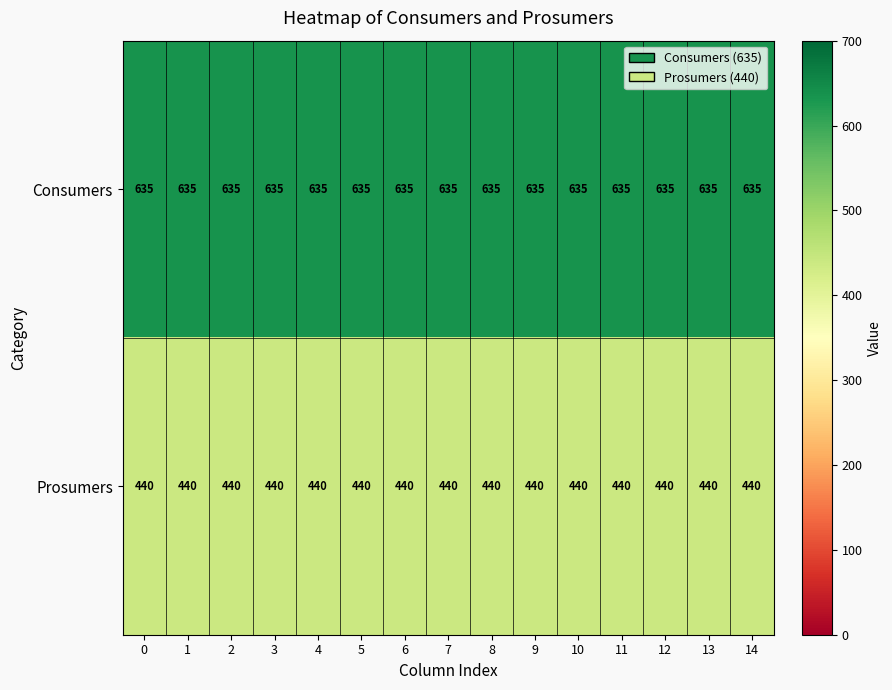

The Prosumers series shows 440 at 12. True or false?

True